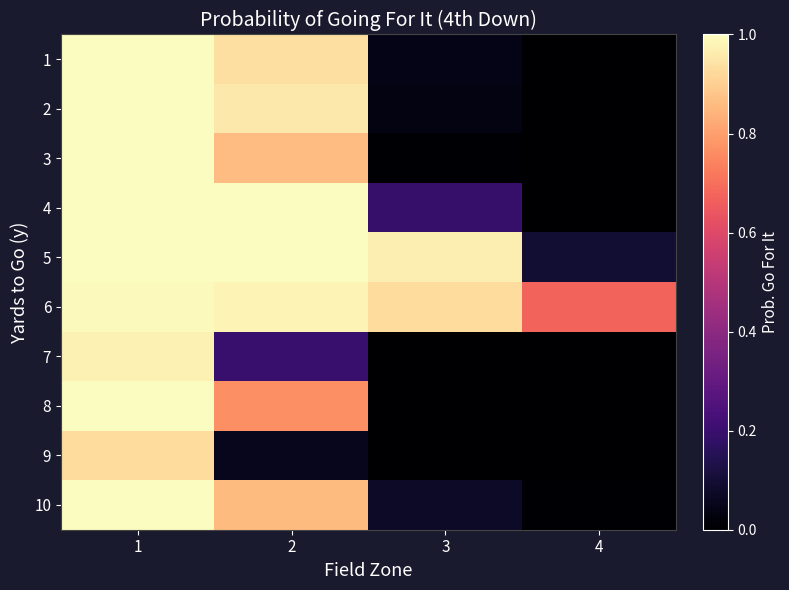

What is the total value across all series at 3?

2.2